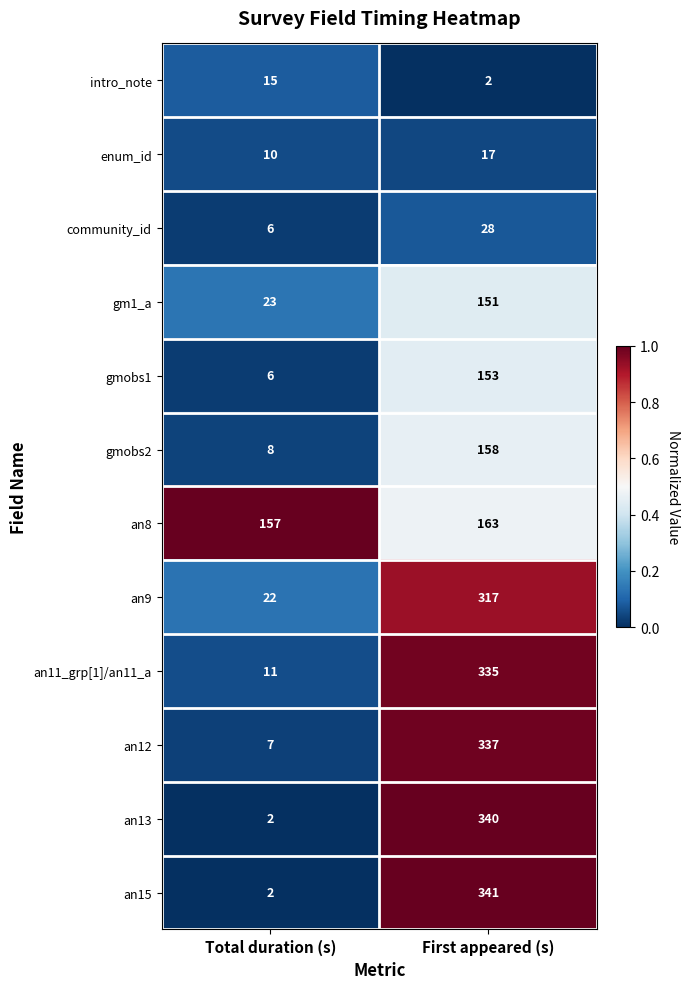

What is the sum of the an8 values at Total duration (s) and First appeared (s)?

320